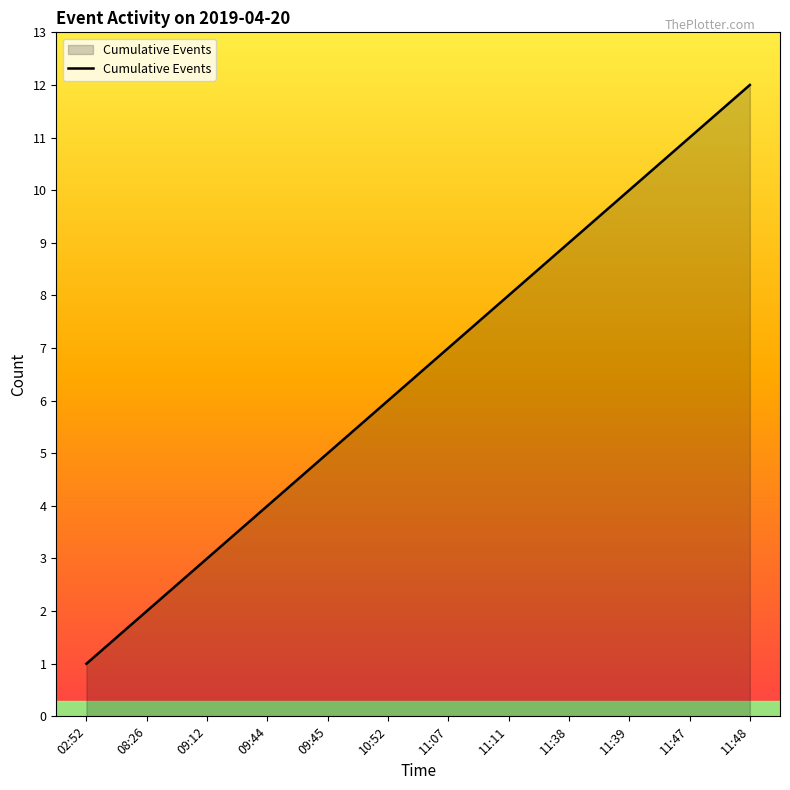

Rank the categories by value from lowest to highest.

02:52, 08:26, 09:12, 09:44, 09:45, 10:52, 11:07, 11:11, 11:38, 11:39, 11:47, 11:48